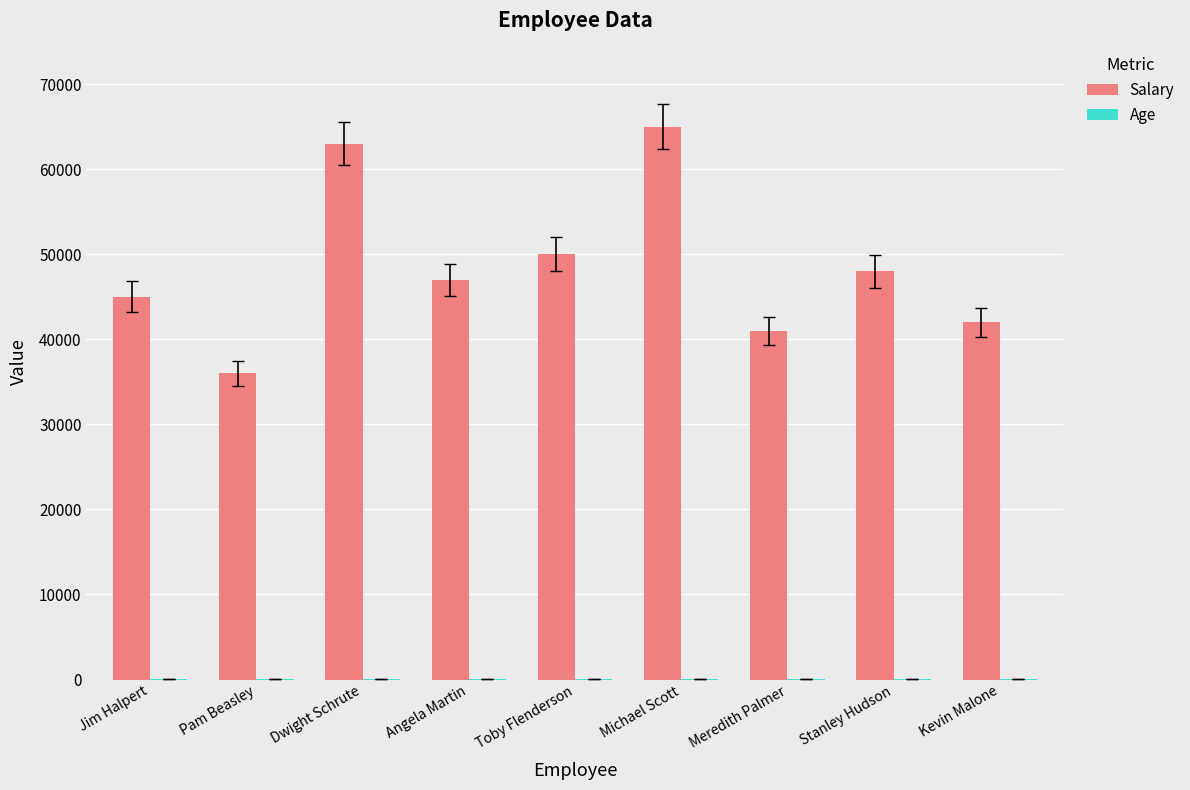

What is the spread (max minus min) of values at Meredith Palmer?

40968